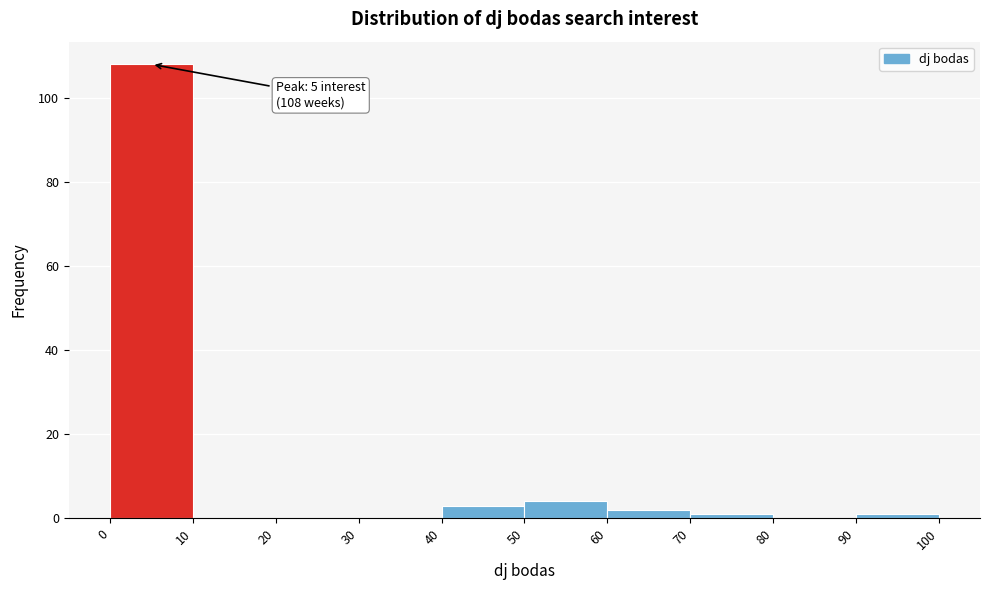

Which range on the x-axis has the tallest bar?

0 to 10